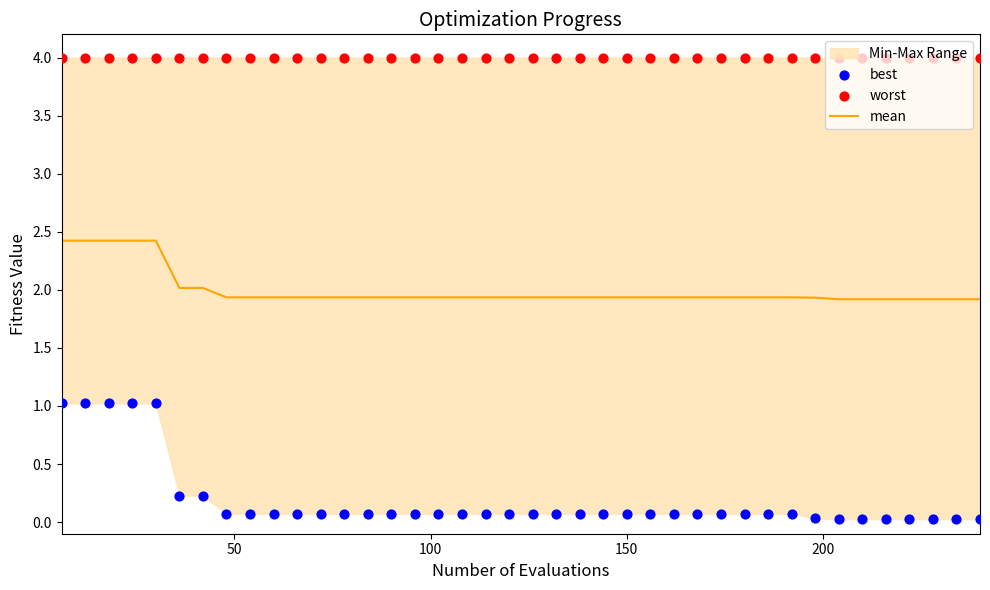

Which series has the largest total across all categories?

worst